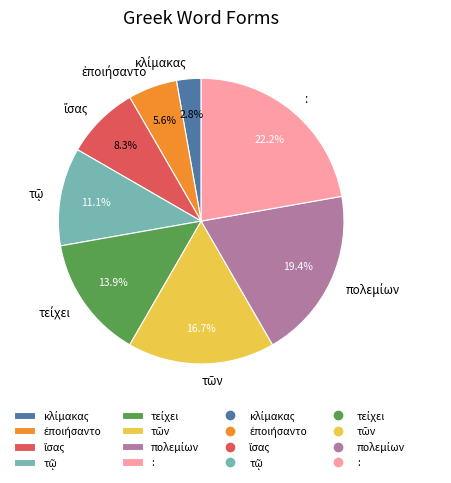

How many segments does this pie chart have?

8